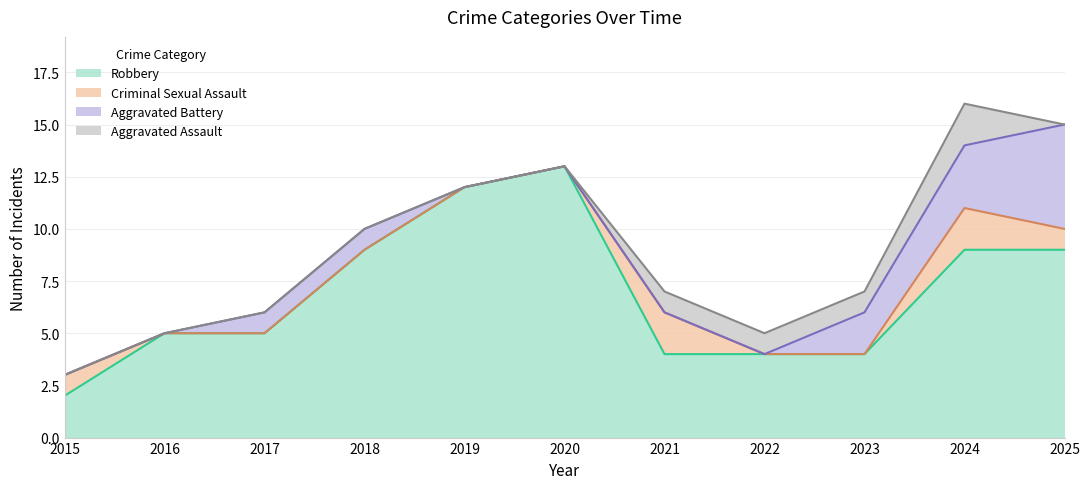

Reading left to right, transcribe all the data shown in this chart.

Aggravated Assault: 2015=0	2016=0	2017=0	2018=0	2019=0	2020=0	2021=1	2022=1	2023=1	2024=2	2025=0
Aggravated Battery: 2015=0	2016=0	2017=1	2018=1	2019=0	2020=0	2021=0	2022=0	2023=2	2024=3	2025=5
Criminal Sexual Assault: 2015=1	2016=0	2017=0	2018=0	2019=0	2020=0	2021=2	2022=0	2023=0	2024=2	2025=1
Robbery: 2015=2	2016=5	2017=5	2018=9	2019=12	2020=13	2021=4	2022=4	2023=4	2024=9	2025=9